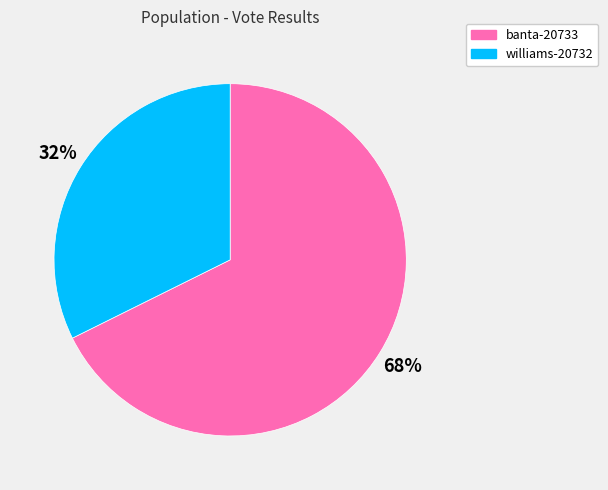

To the nearest percent, what is the combined percentage of banta-20733 and williams-20732?

100%